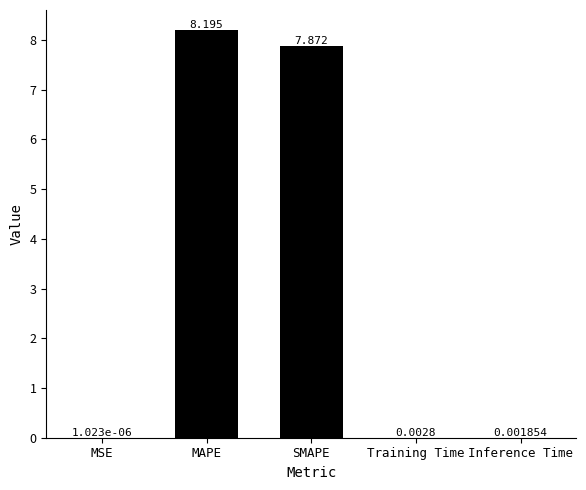

At which category does the chart reach its peak across all series?

MAPE